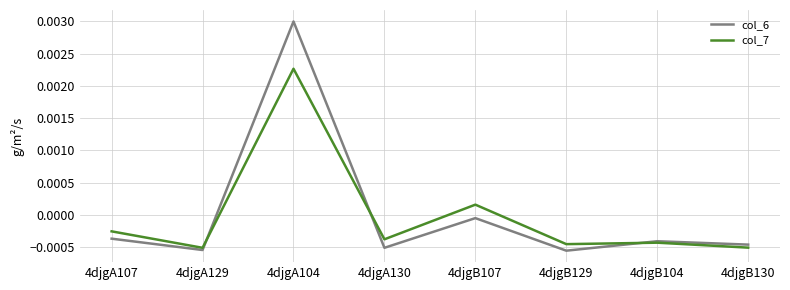

At which category is the sum across all series the highest?

4djgA104